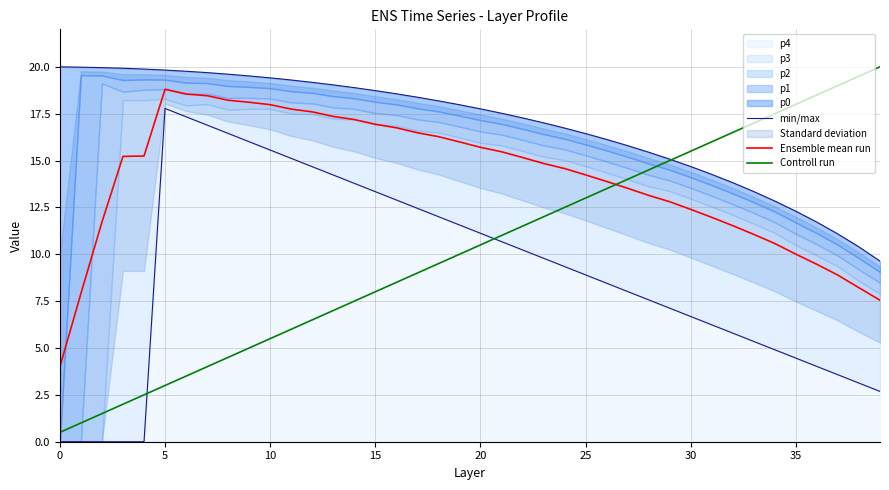

At how many categories does at least one series exceed 9?

40